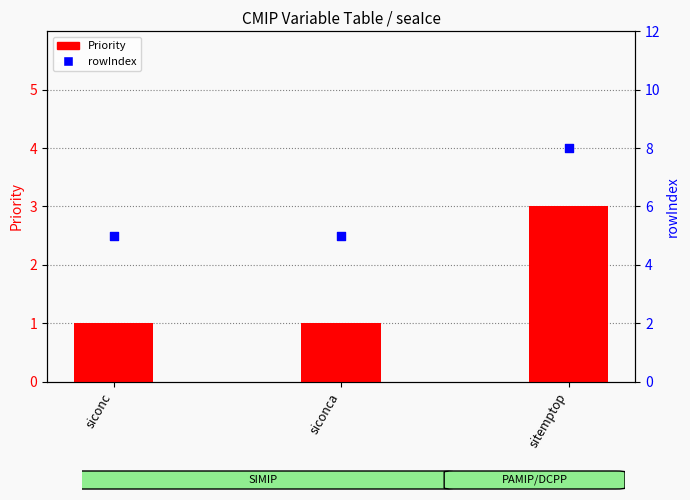

What is the total value across all series at sitemptop?

11